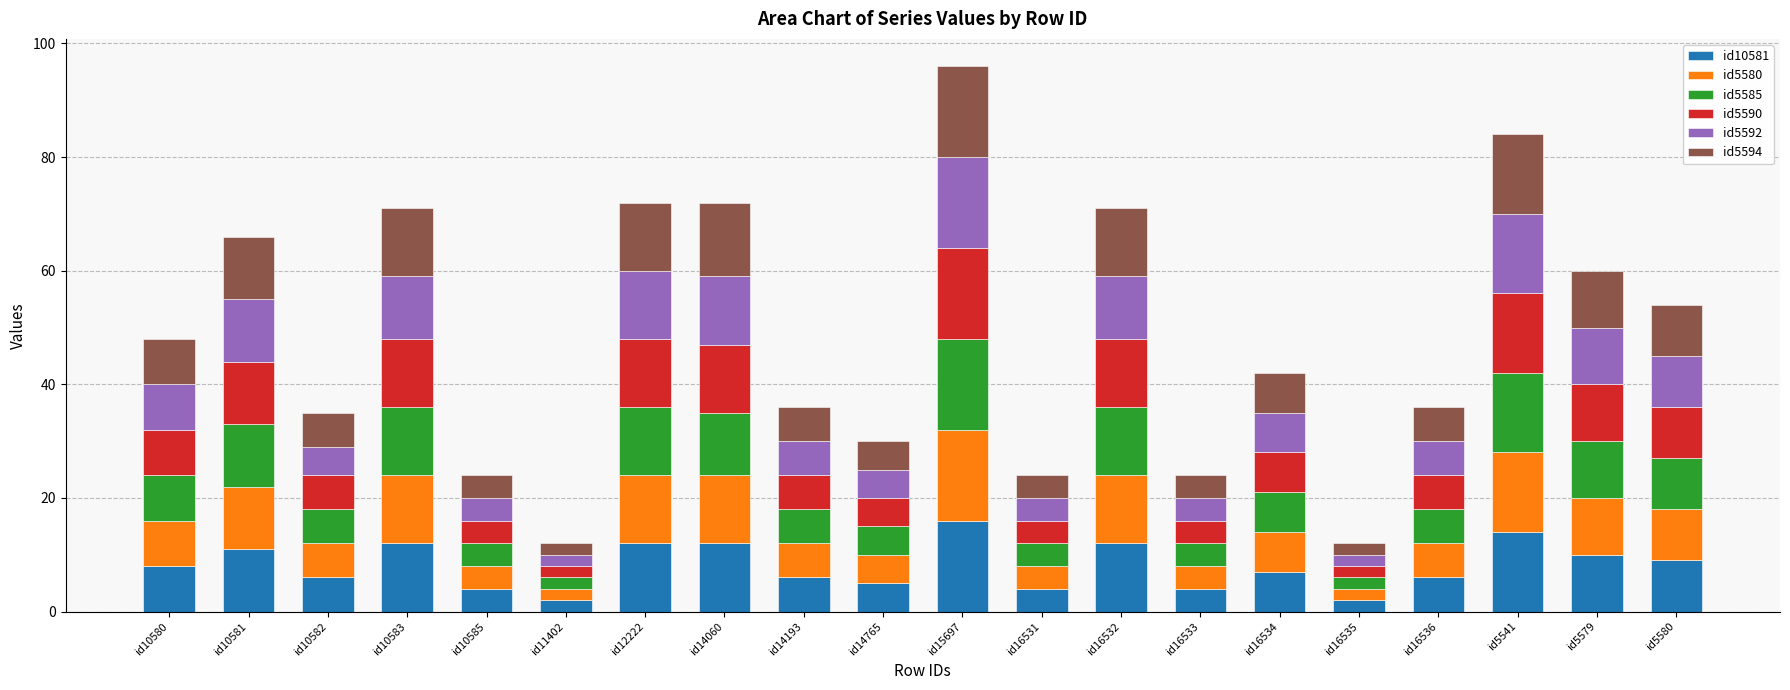

What is the total value across all series at id16534?

42